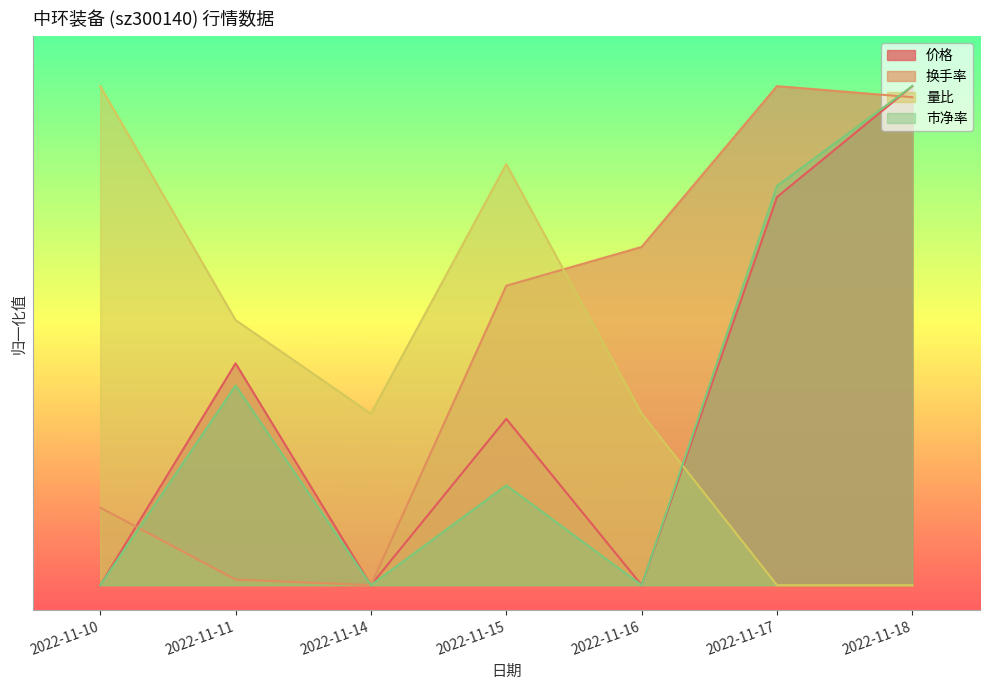

What is the difference between the second highest and minimum values in the 量比 series?

0.8